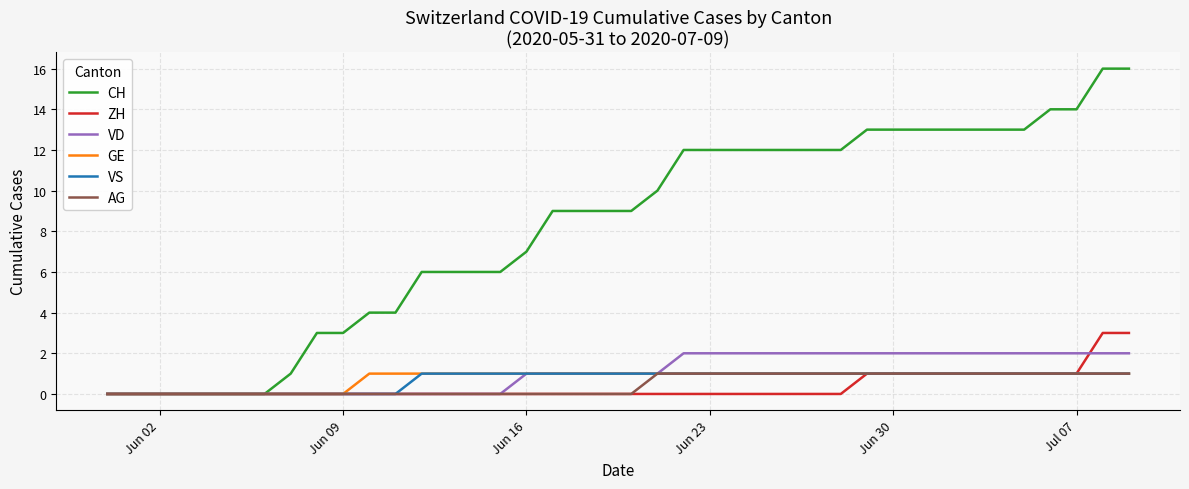

Which series has the largest total across all categories?

CH